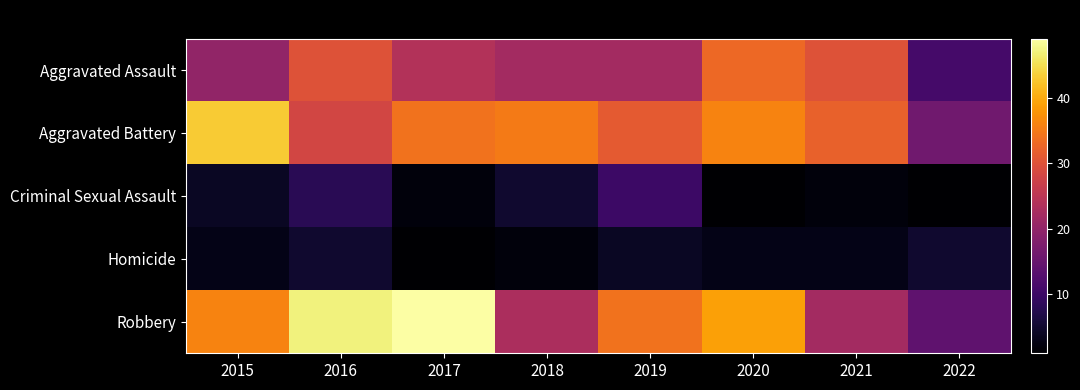

Which series has the largest total across all categories?

Robbery